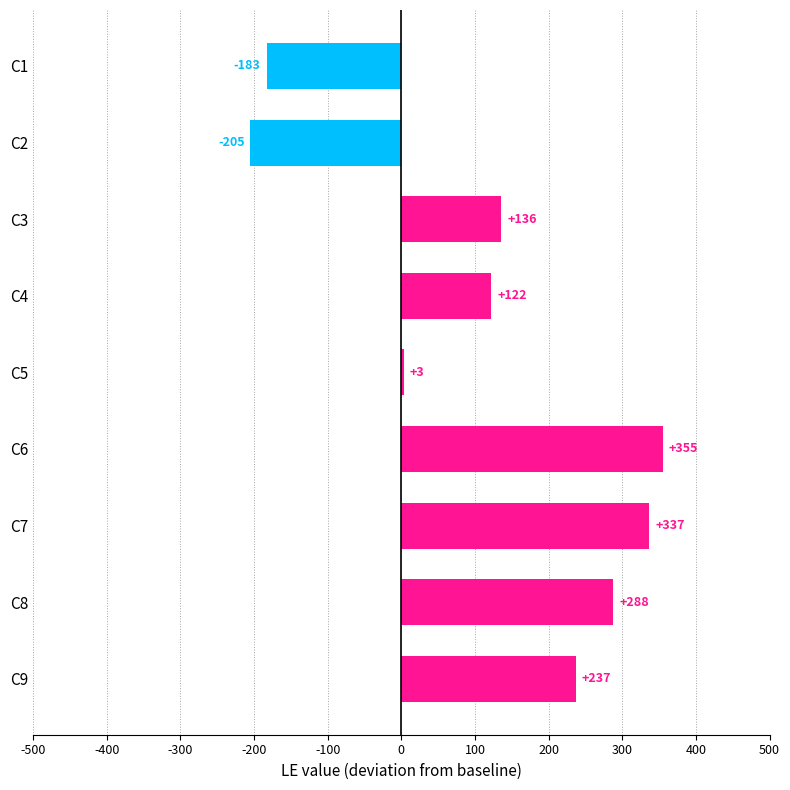

How many positive values are there?

7